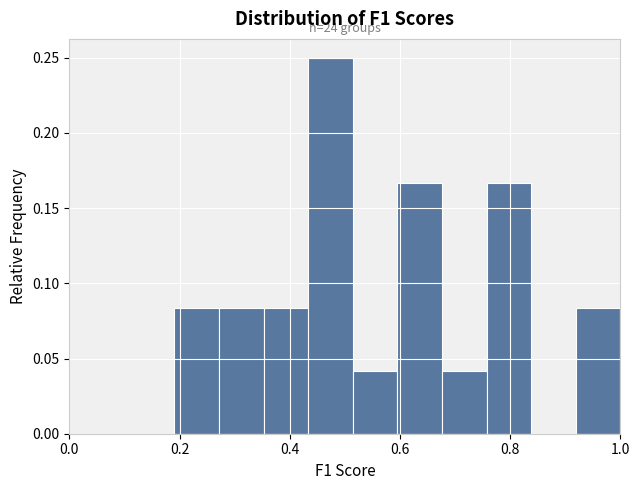

Which range on the x-axis has the tallest bar?

0.44 to 0.52